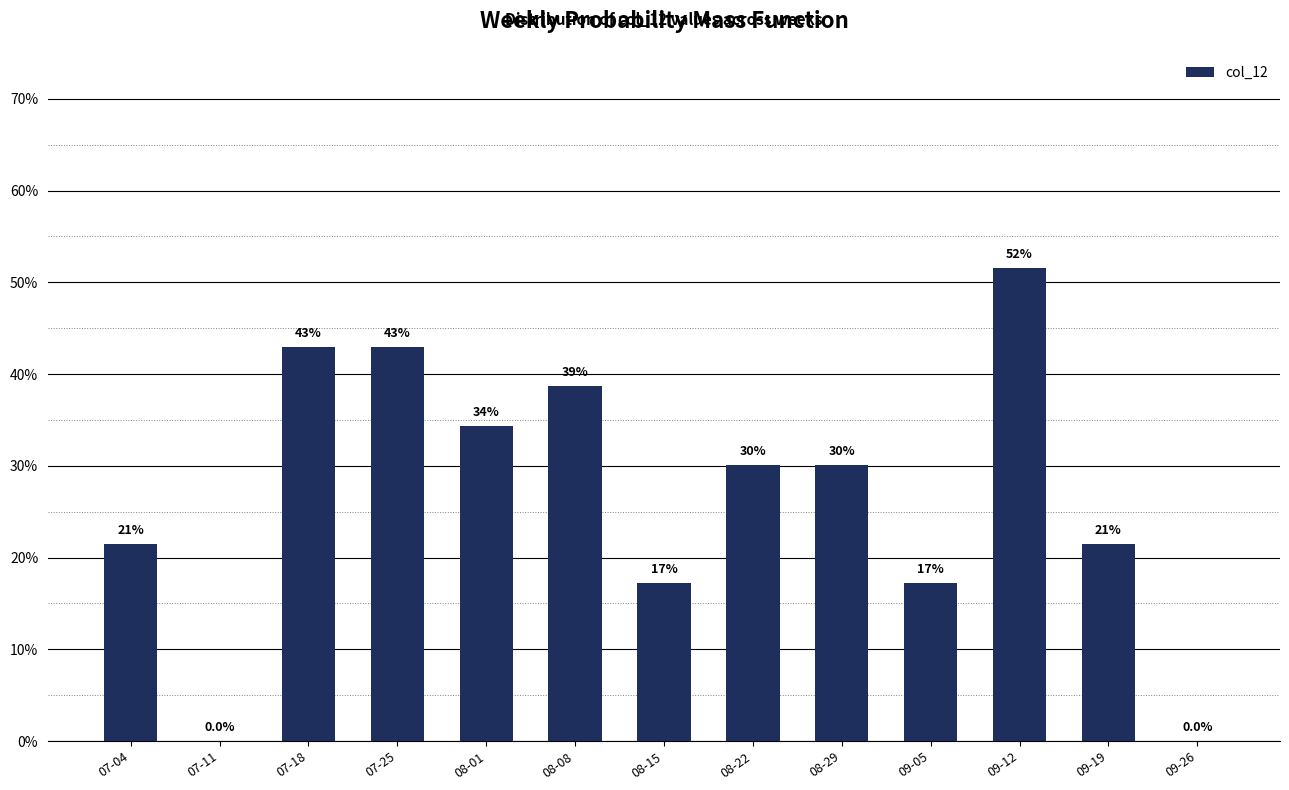

Reading left to right, extract all data points from this chart.

07-04=0.2	07-11=0.0	07-18=0.4	07-25=0.4	08-01=0.3	08-08=0.4	08-15=0.2	08-22=0.3	08-29=0.3	09-05=0.2	09-12=0.5	09-19=0.2	09-26=0.0